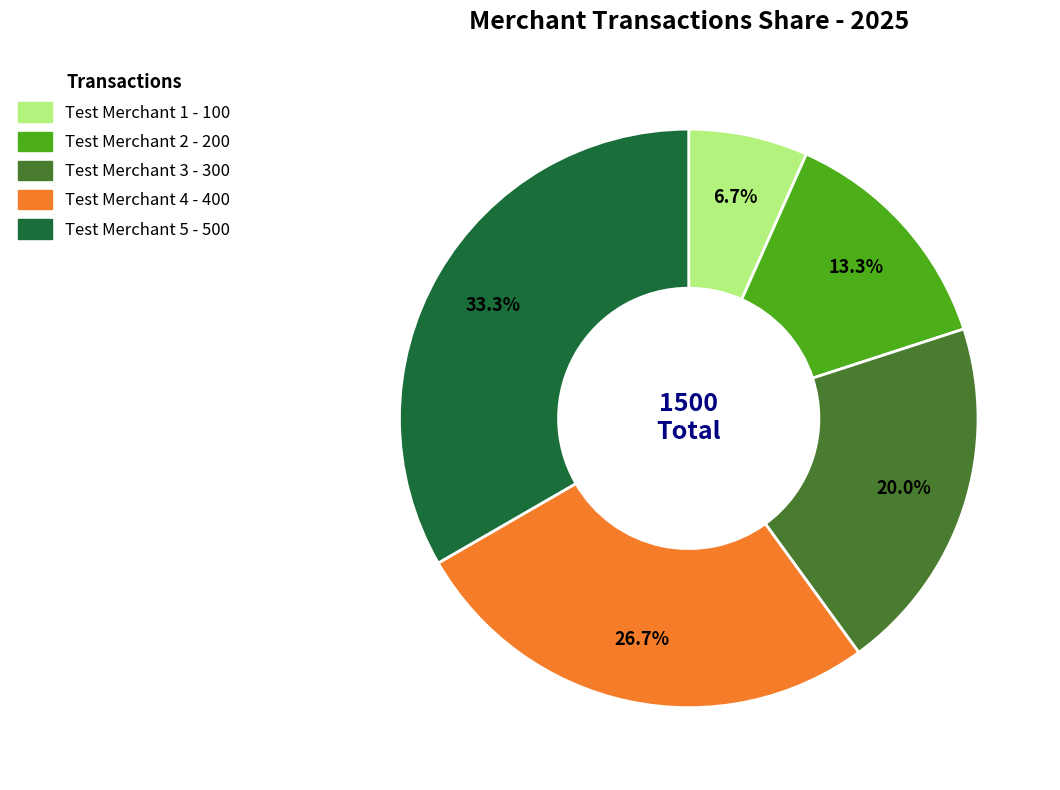

Is there any slice that represents more than half of the pie?

No